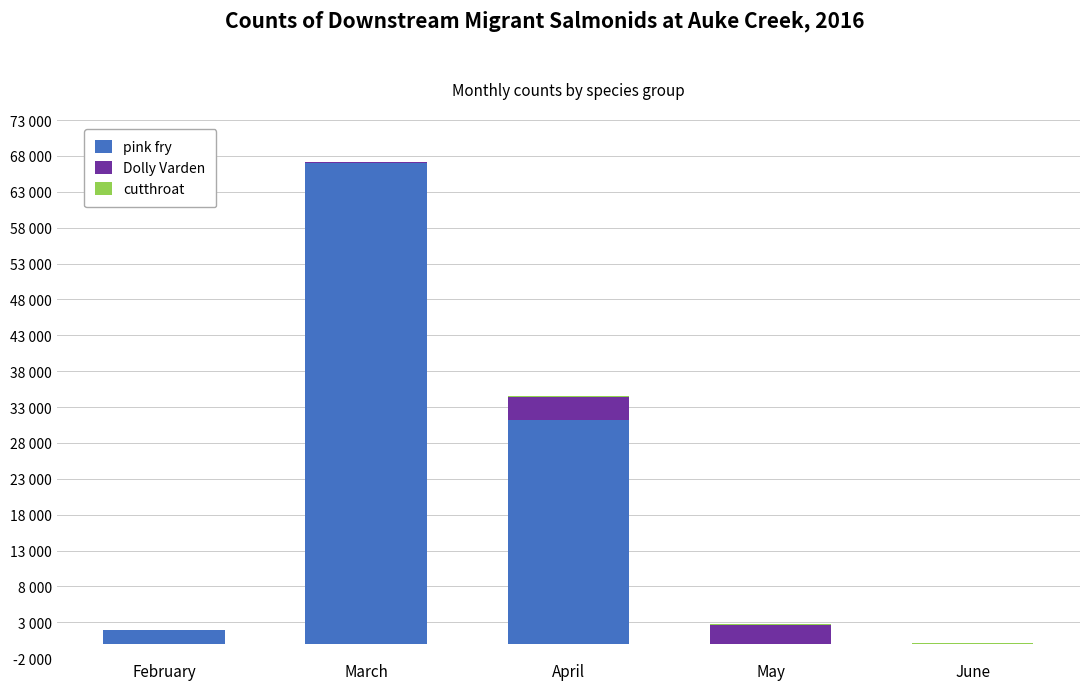

Are the bars horizontal?

No